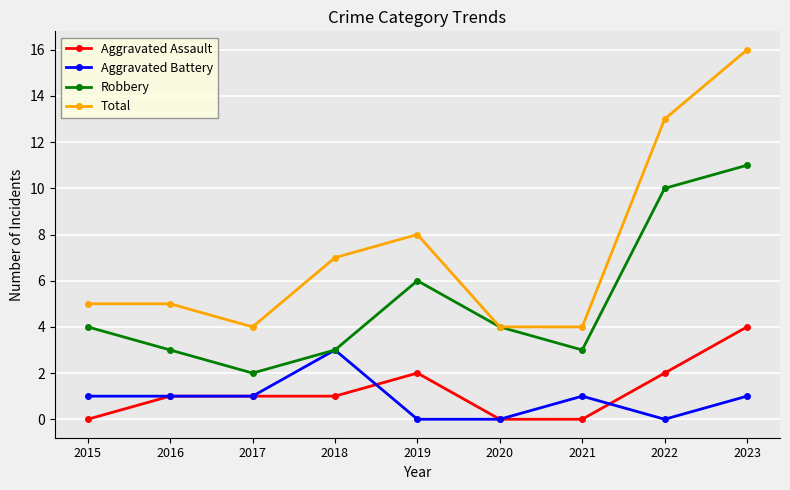

What is the difference between the highest and lowest values at 2017?

3